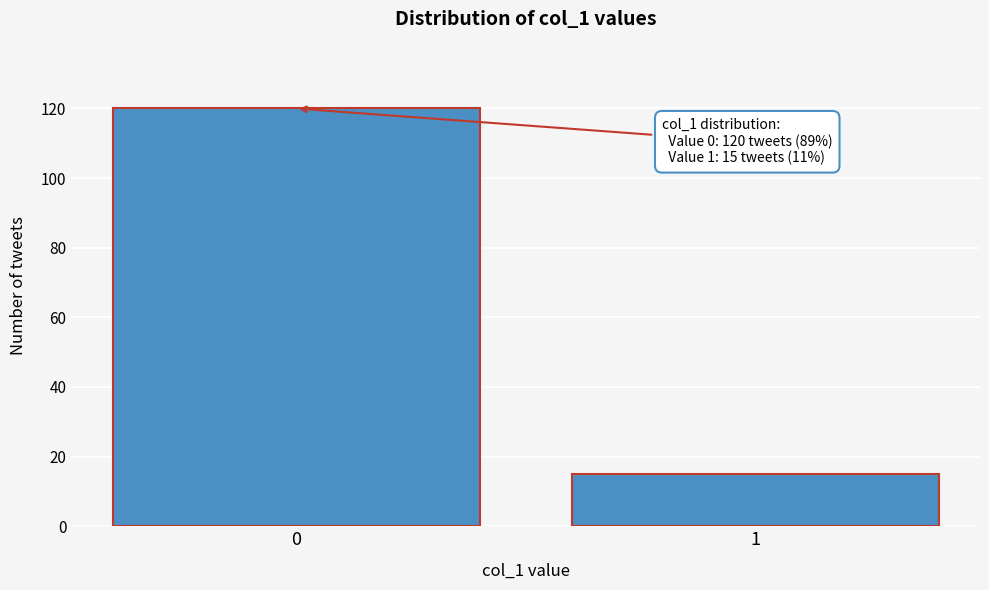

Reading left to right, what are all the values shown in this chart?

120	15